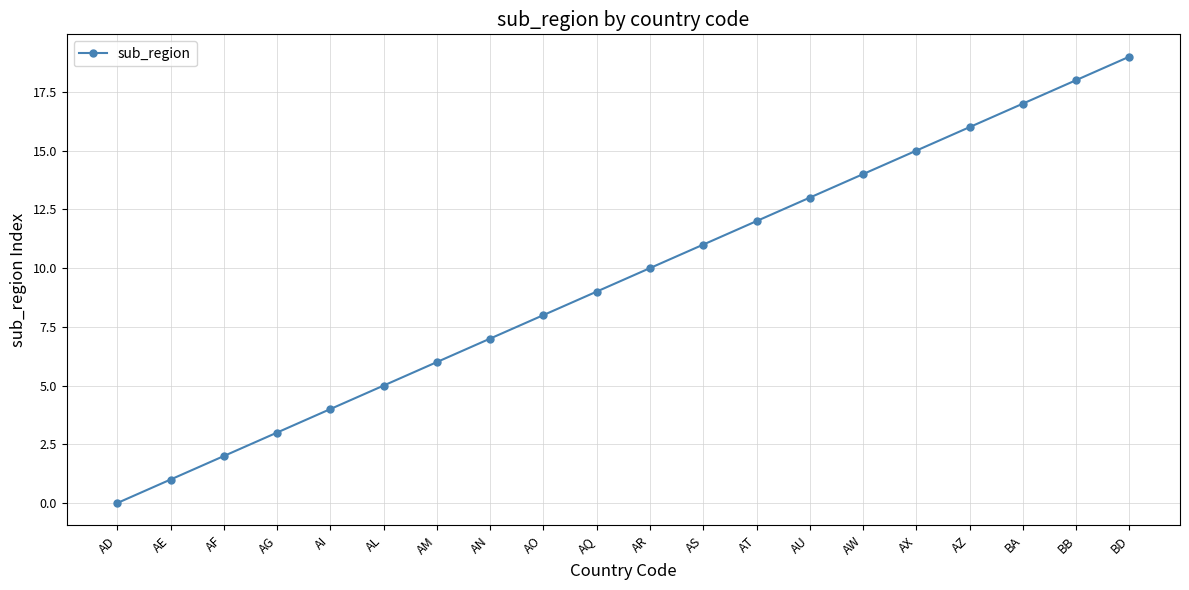

What position from the right is BA?

3